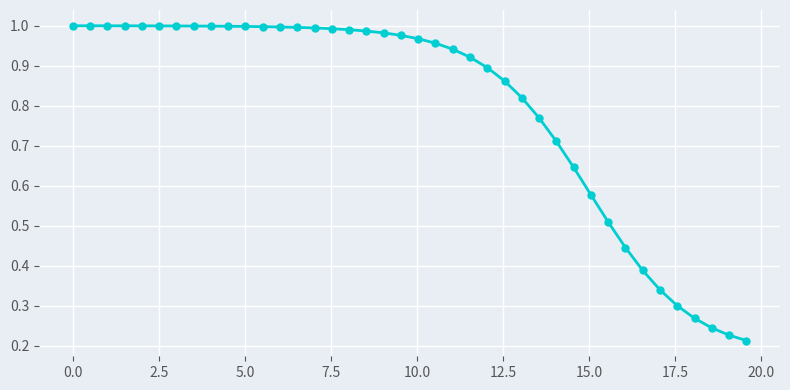

What is the sum of all values?

31.9